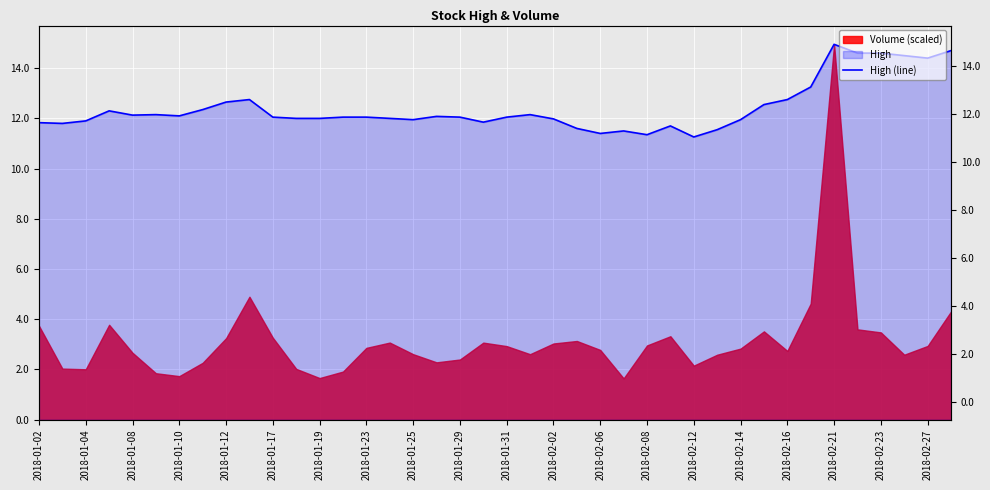

What is the value of the 24th point from the left?

11.6